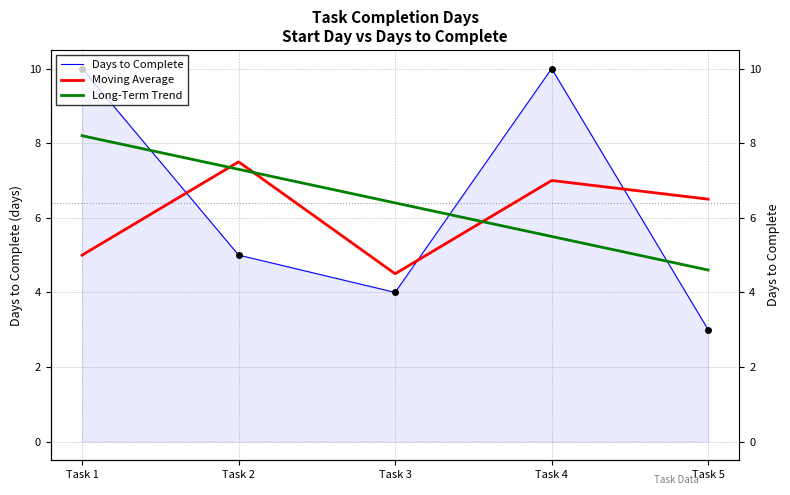

What is the average value of the Days to Complete series?

6.4